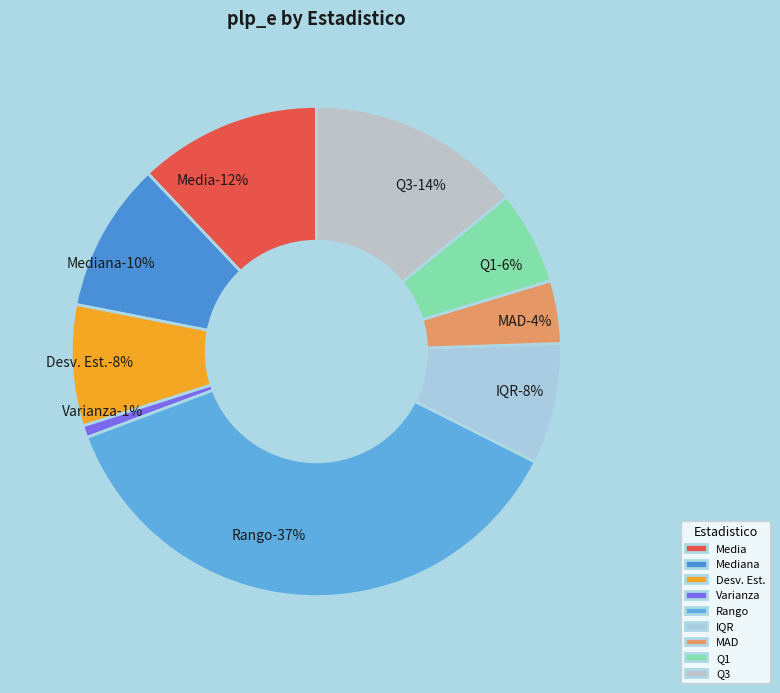

What is the change in value from Rango to Q3?

-0.3